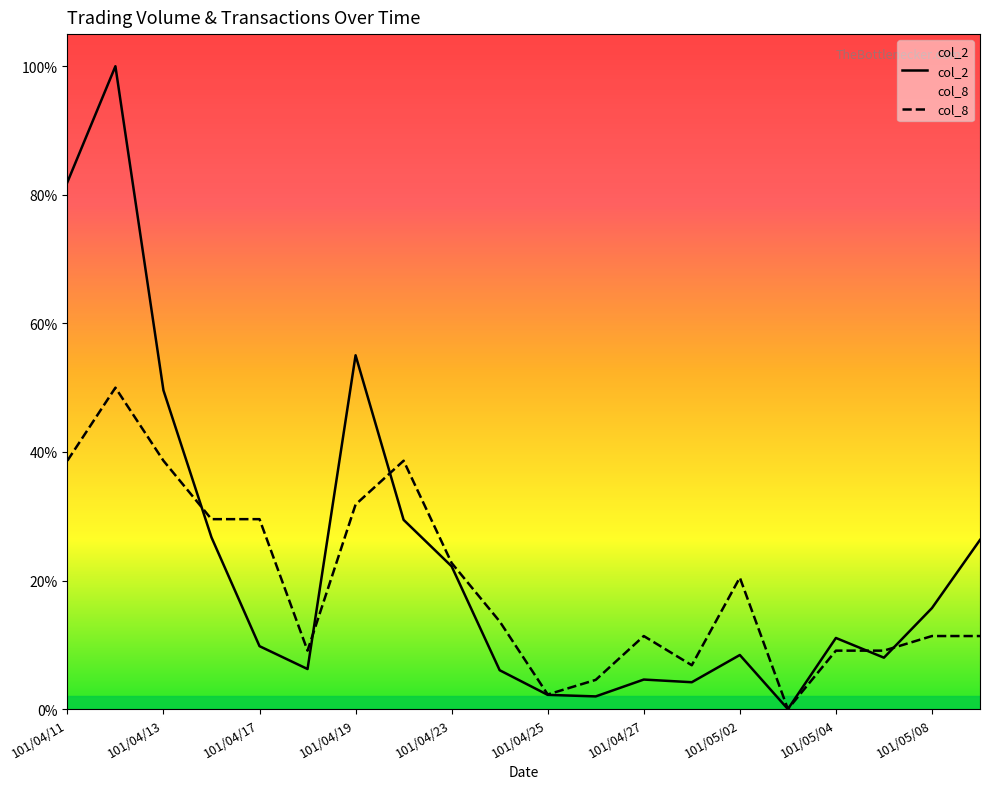

Does the chart display data point markers on the line(s)?

No